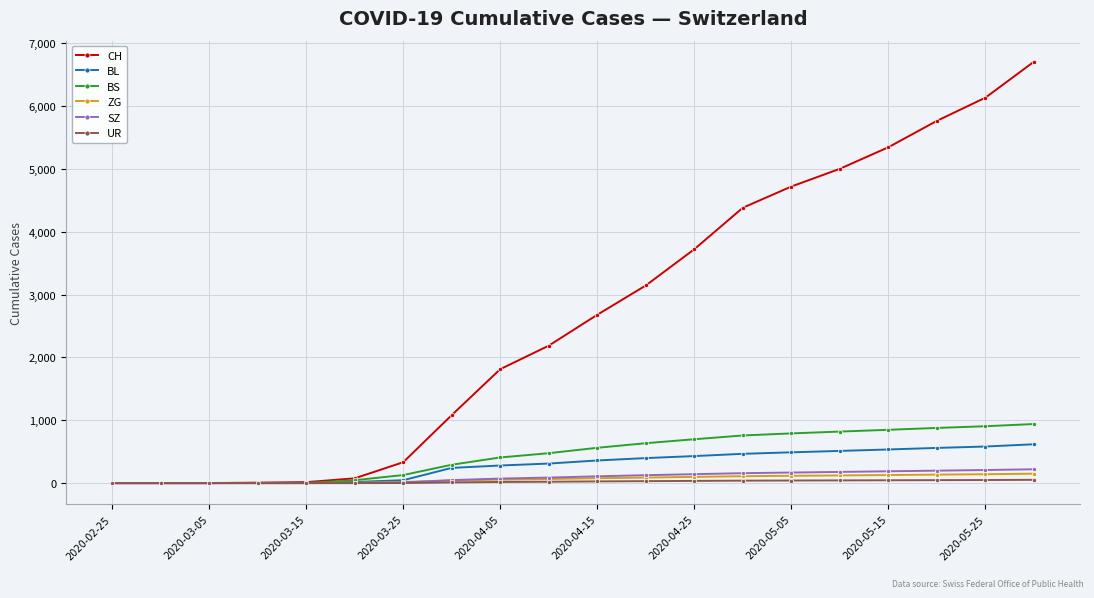

Which series has the largest total across all categories?

CH